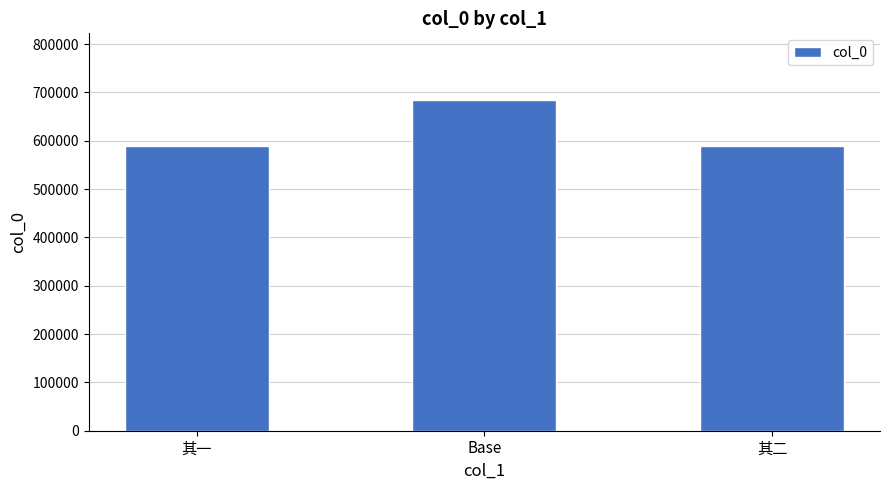

Where does the data first go above 588383?

Base